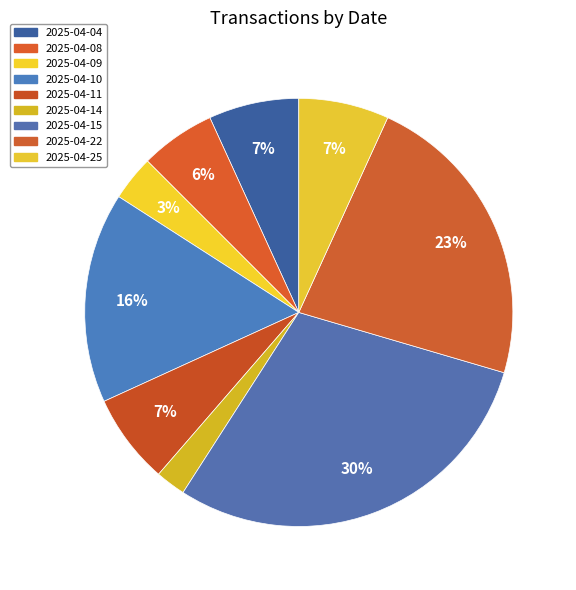

To the nearest percent, what percentage of the pie is 2025-04-14?

2%